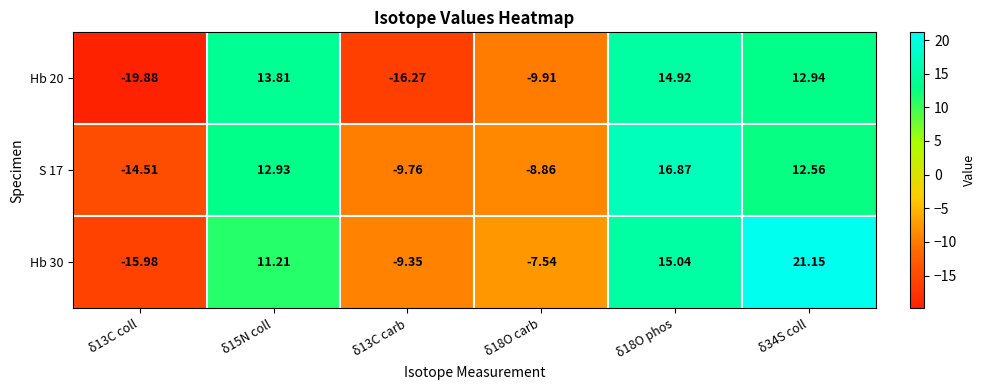

Is the value of S 17 at δ15N coll greater than the value of Hb 20 at δ18O carb?

Yes